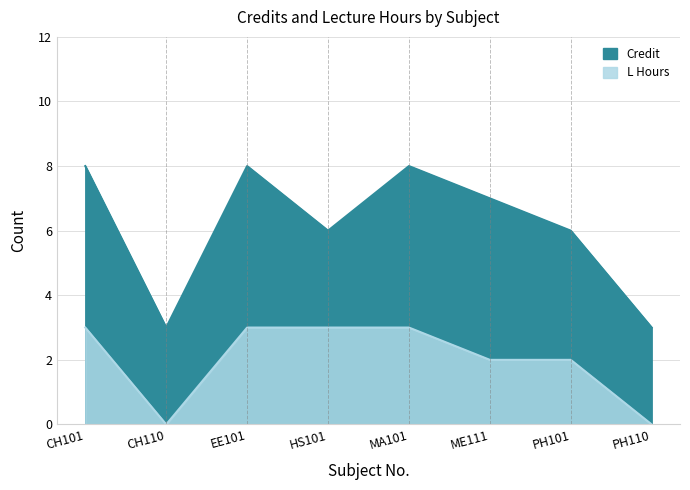

The value of Credit at PH101 is 10. True or false?

False